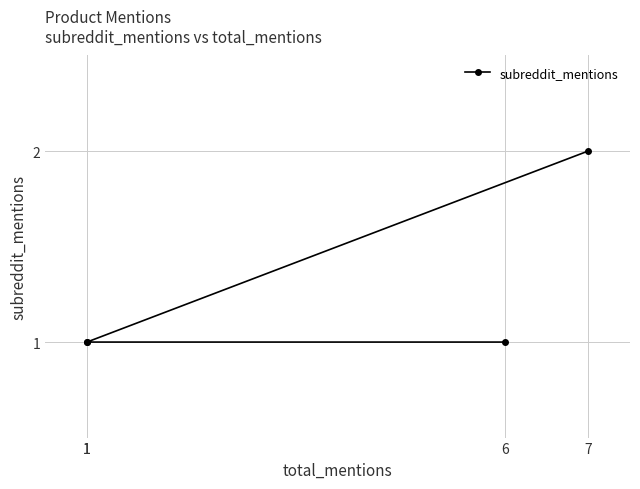

True or false: the data shows 1 at 1.

True